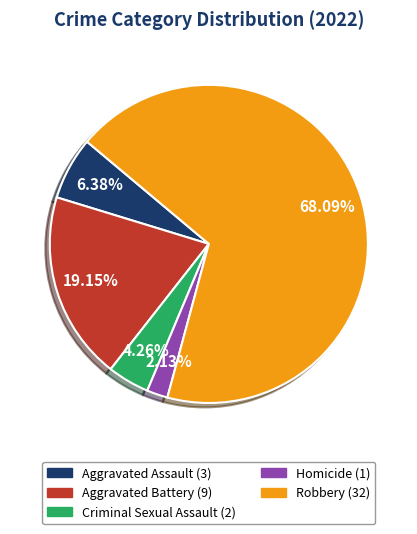

How many slices are in this pie chart?

5